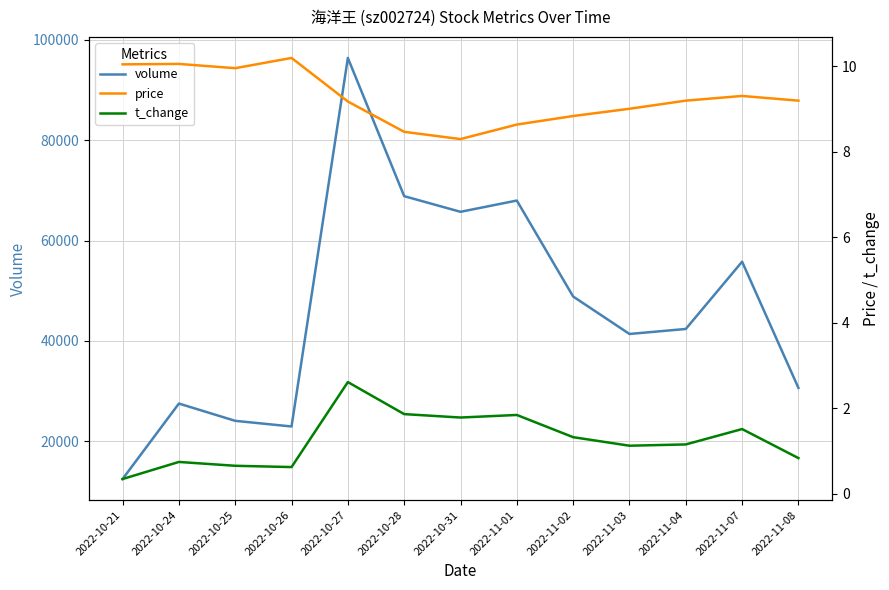

What is the label of the 8th point from the right?

2022-10-28